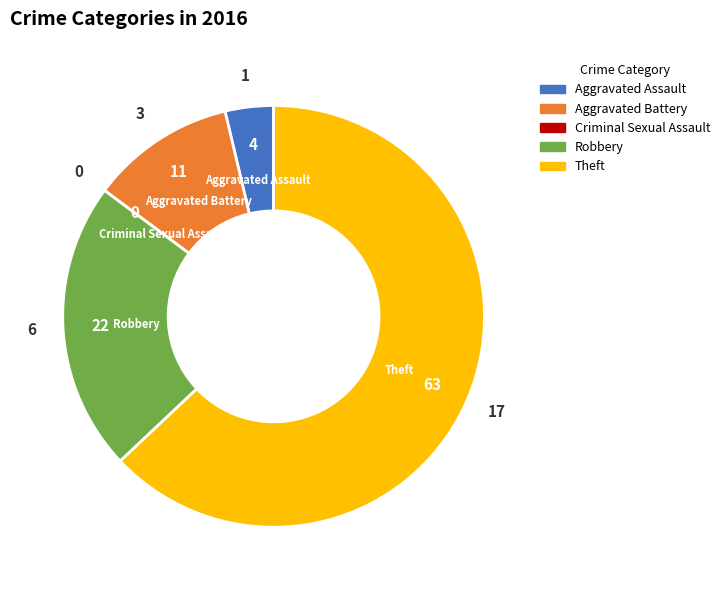

Do Robbery and Aggravated Battery together represent more than half of the pie?

No